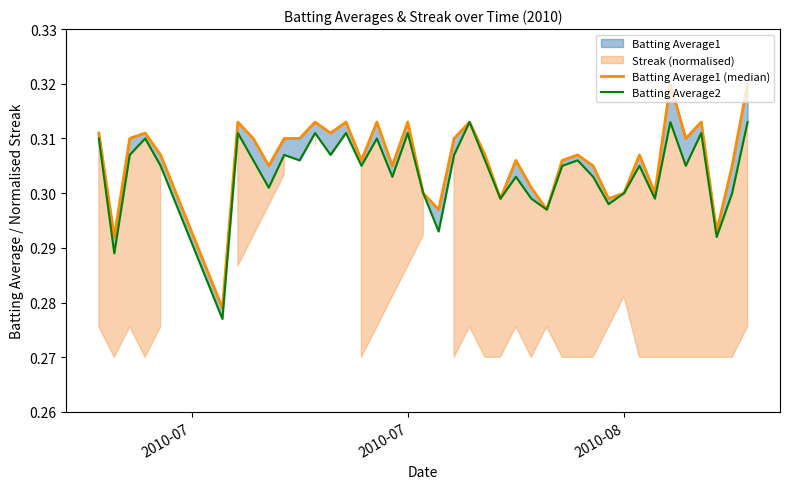

What is the lowest value of the Batting Average2 series?

0.3